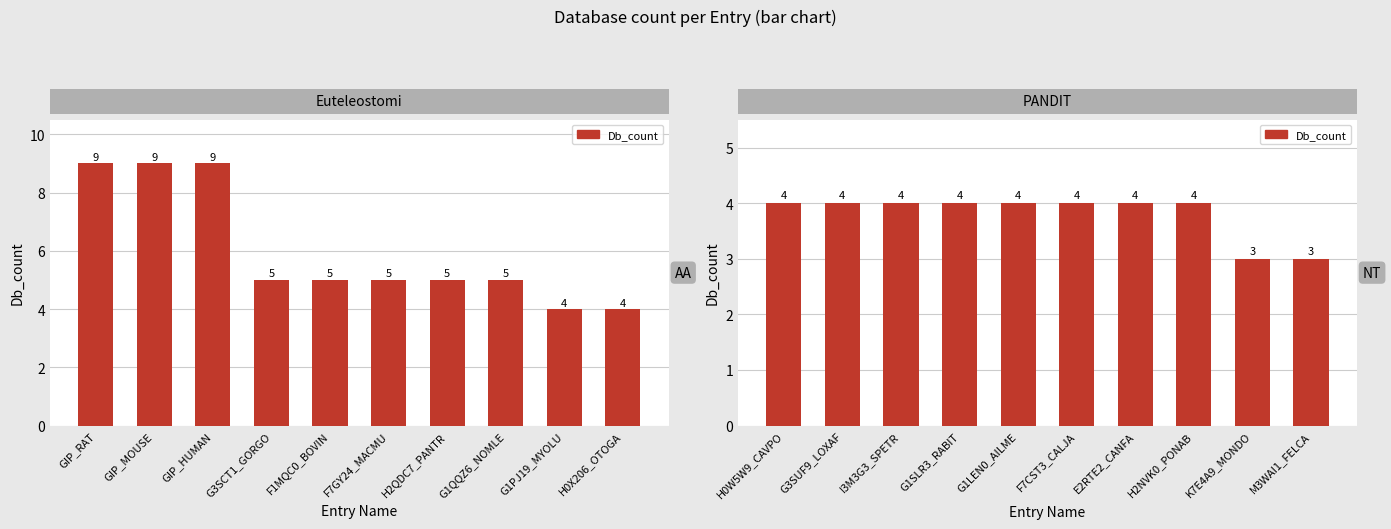

Is it true that the value at F1MQC0_BOVIN is 2?

False